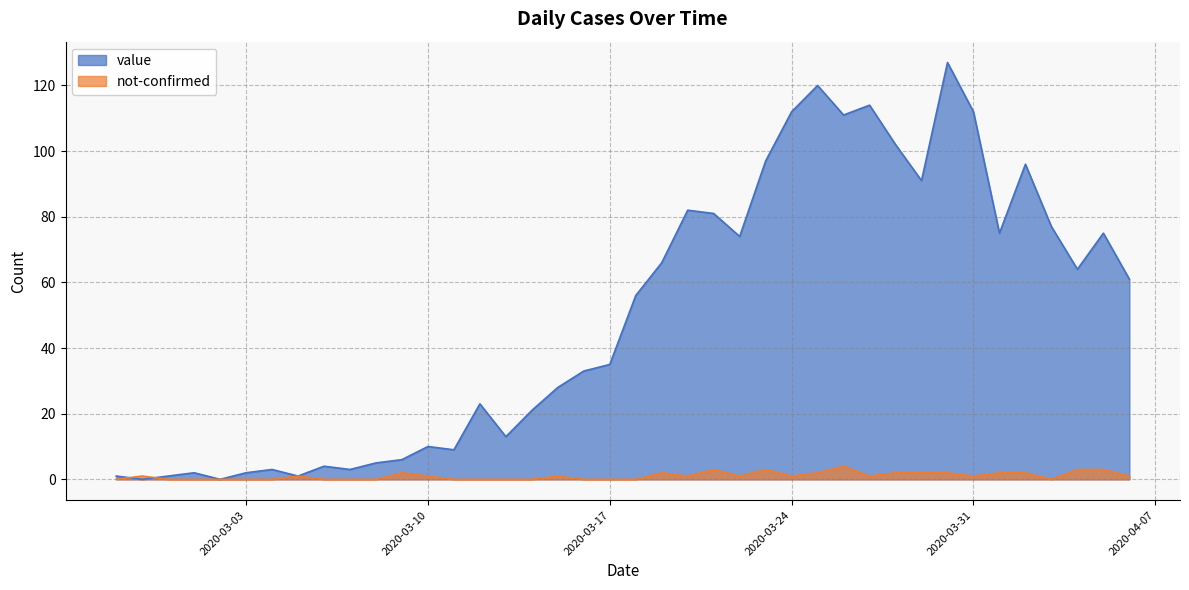

At which label is not-confirmed closest to 2?

2020-03-09